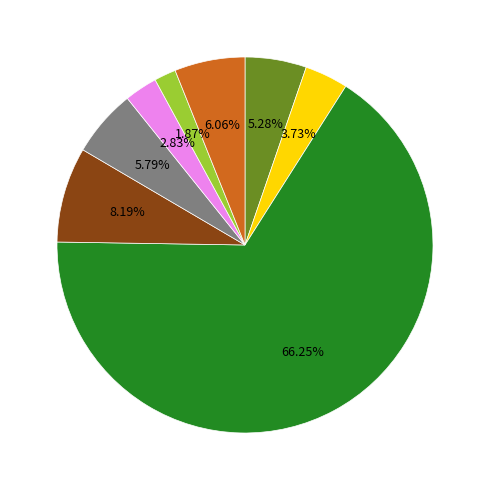

Is there a majority slice in this chart?

Yes